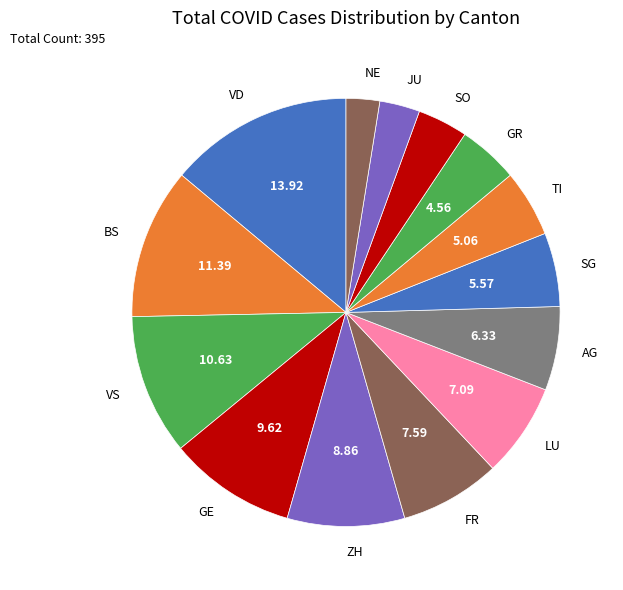

Rank the categories by value from highest to lowest.

VD, BS, VS, GE, ZH, FR, LU, AG, SG, TI, GR, SO, JU, NE